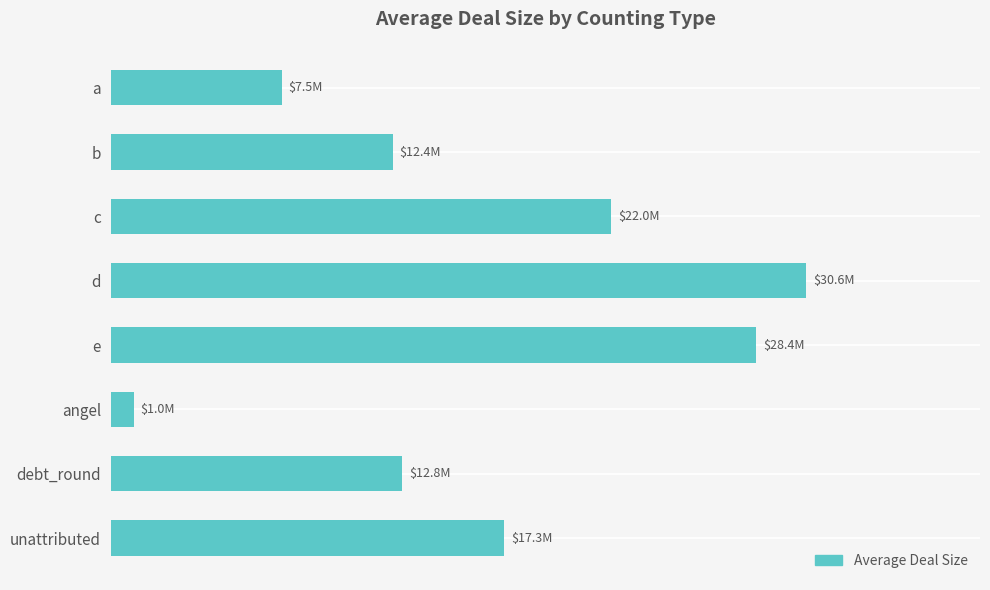

Does the chart contain any negative values?

No